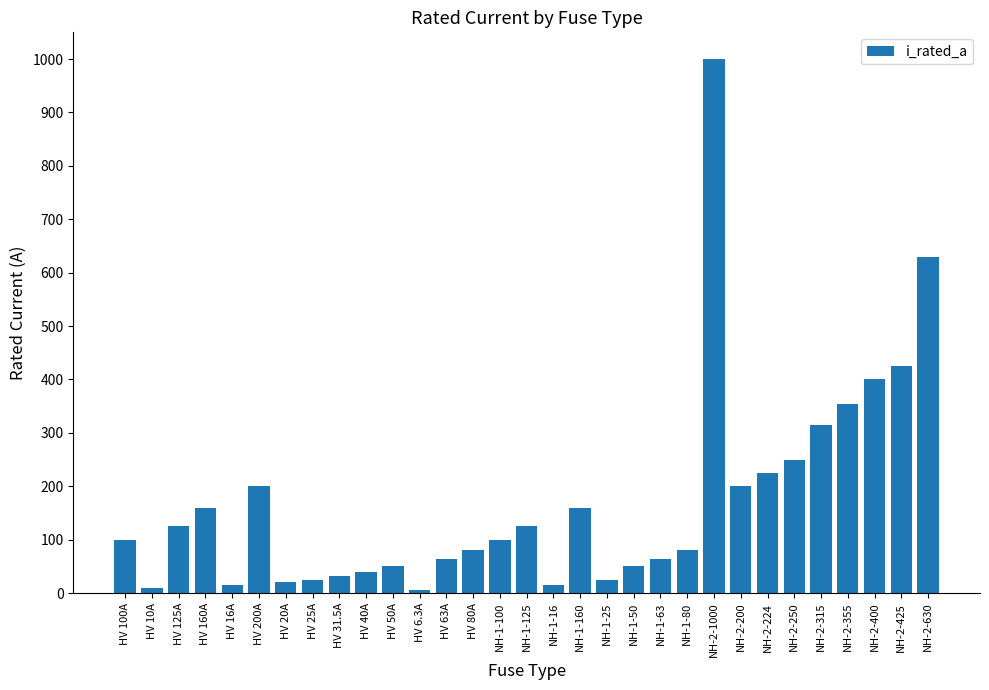

How many categories are shown in the chart?

31